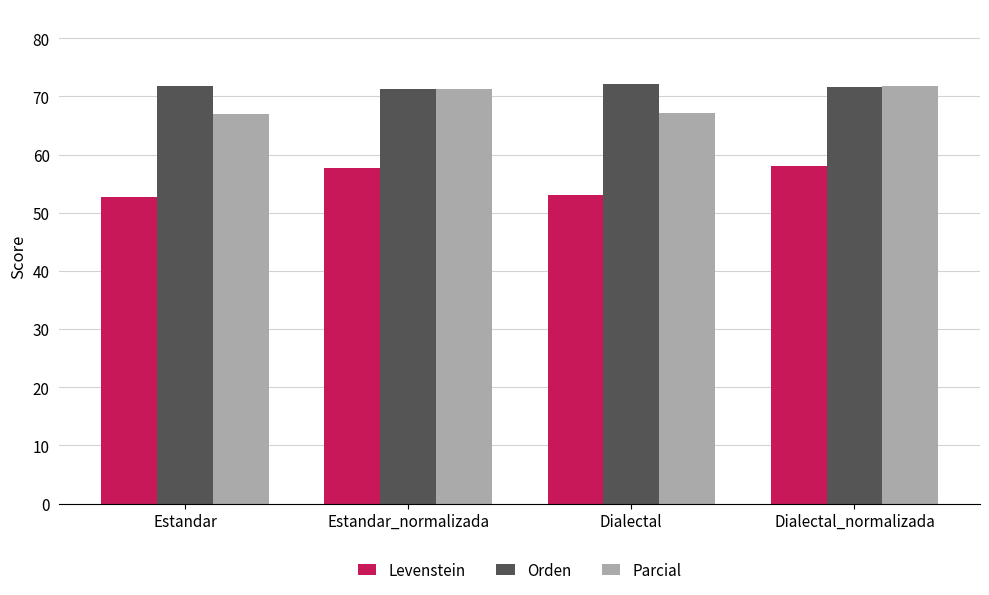

How many bars are there in total?

12